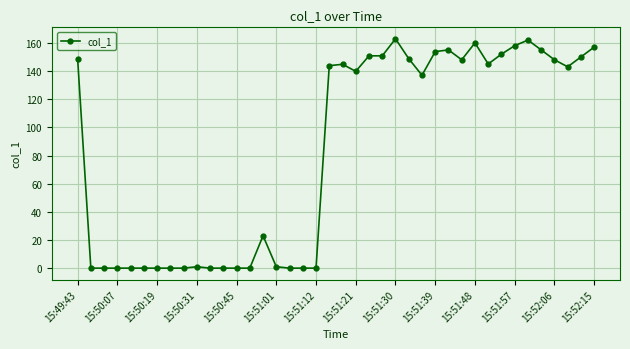

True or false: there are more than 0 points higher than both neighbors.

True